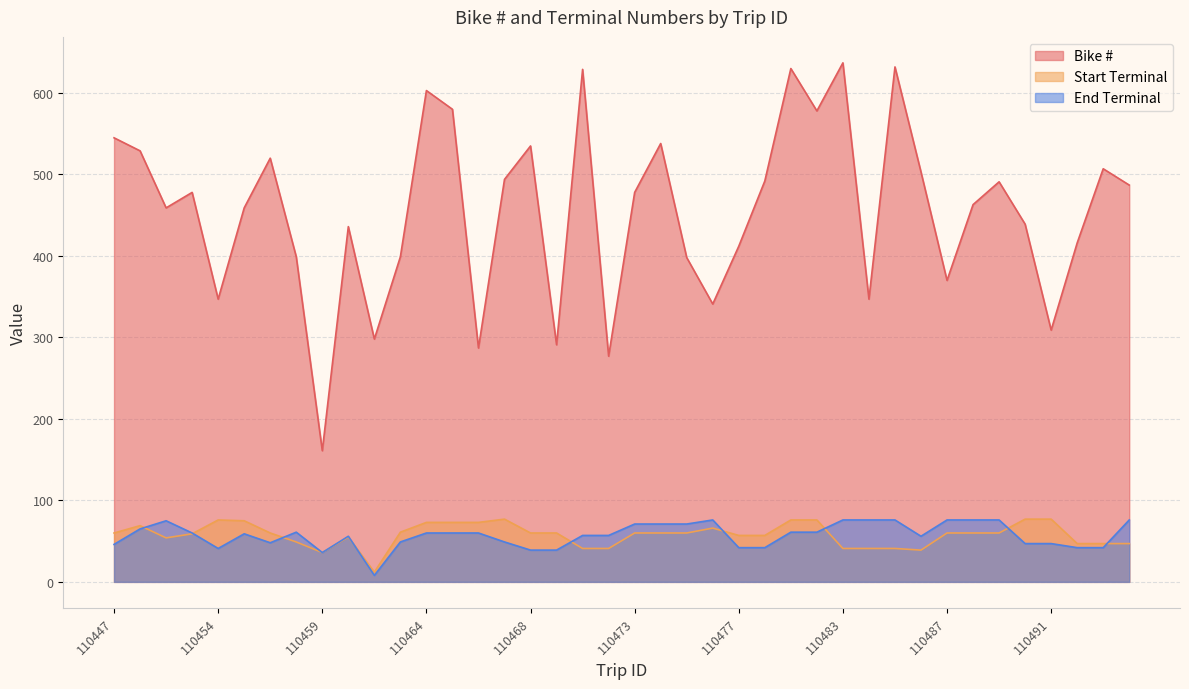

What is the sum of the Bike # values at 110460 and 110465?

1016